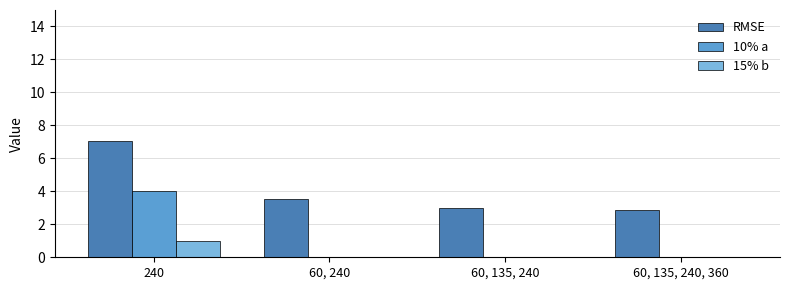

Which series has the widest spread of values?

RMSE